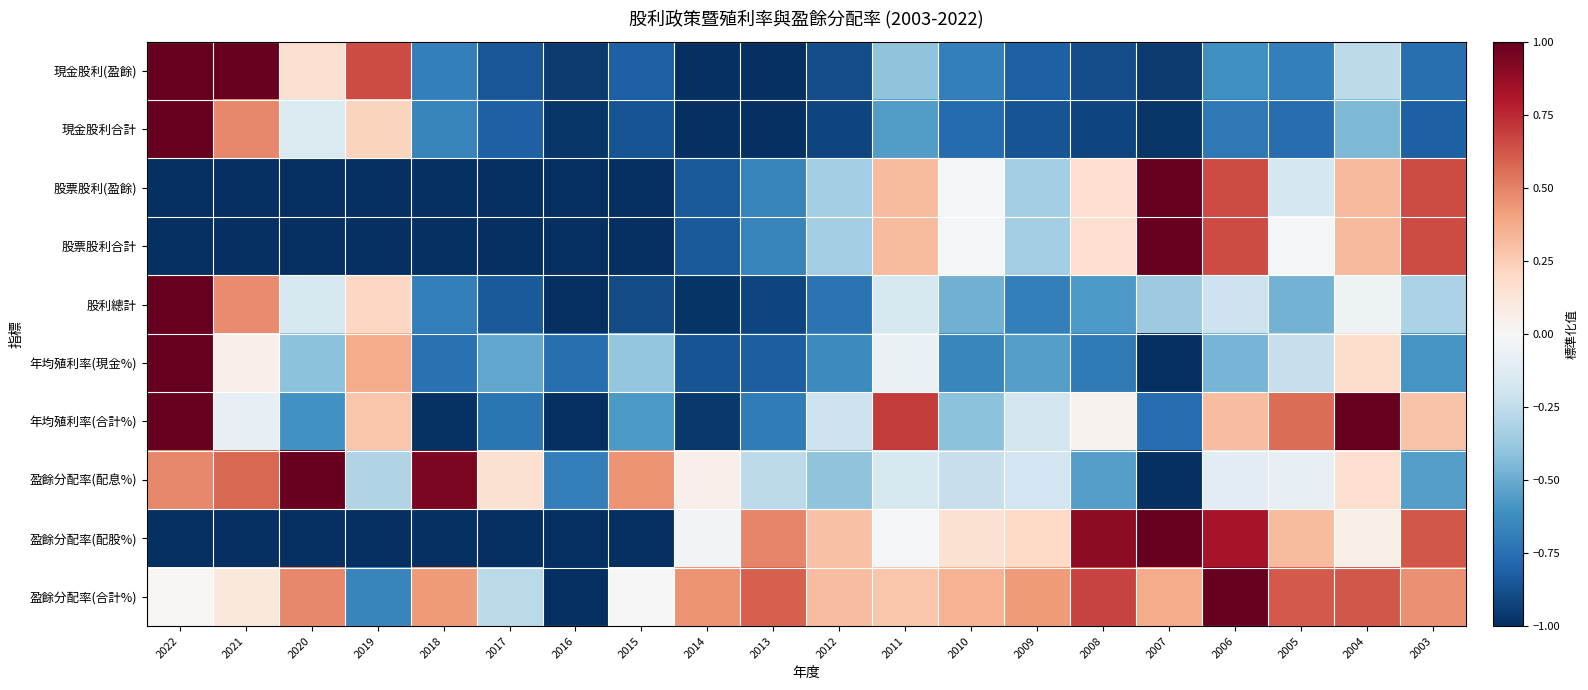

What is the spread (max minus min) of values at 2004?

1.5